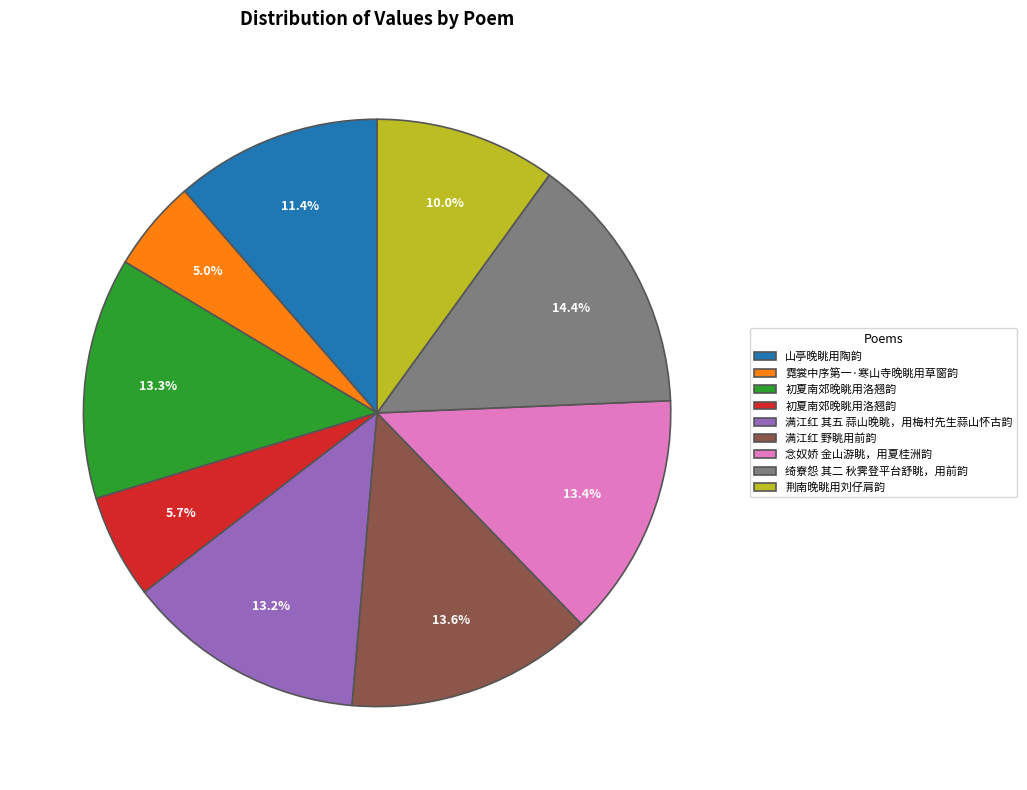

Does any single category account for the majority?

No